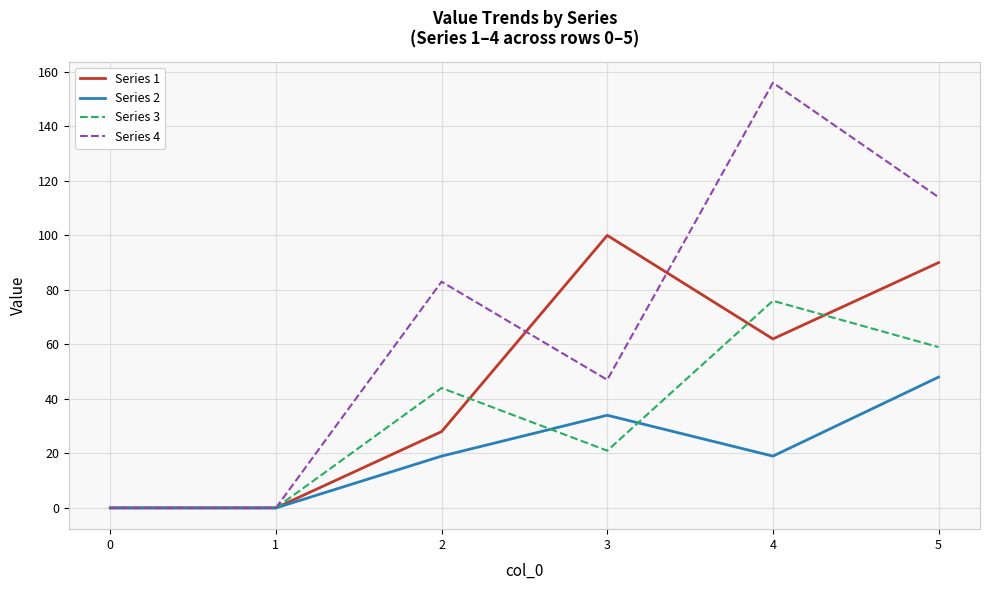

Does the chart have visible grid lines?

Yes